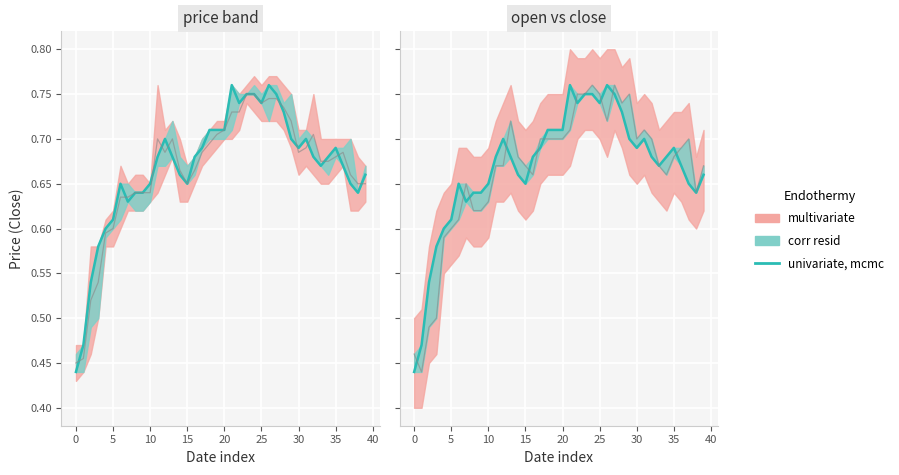

At which category does the chart reach its peak across all series?

21